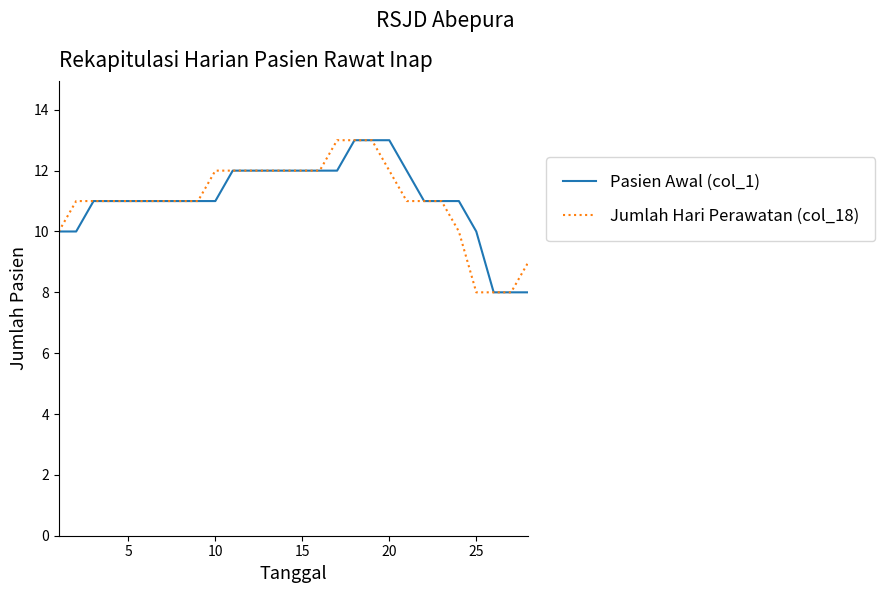

What is the highest value of the Pasien Awal (col_1) series?

13